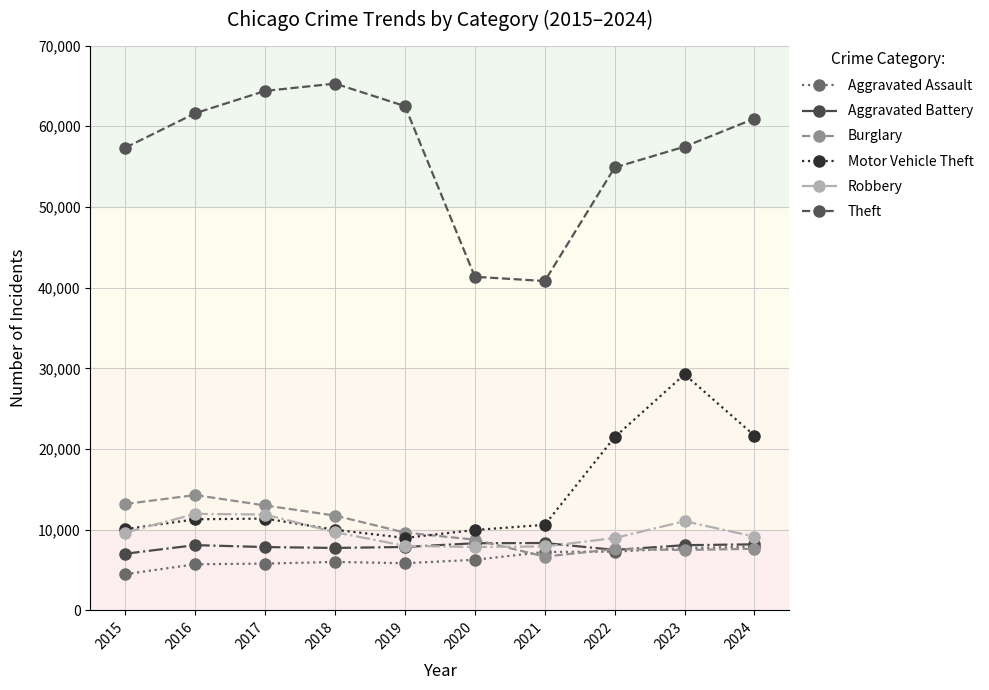

True or false: Motor Vehicle Theft and Aggravated Battery cross at least once.

False